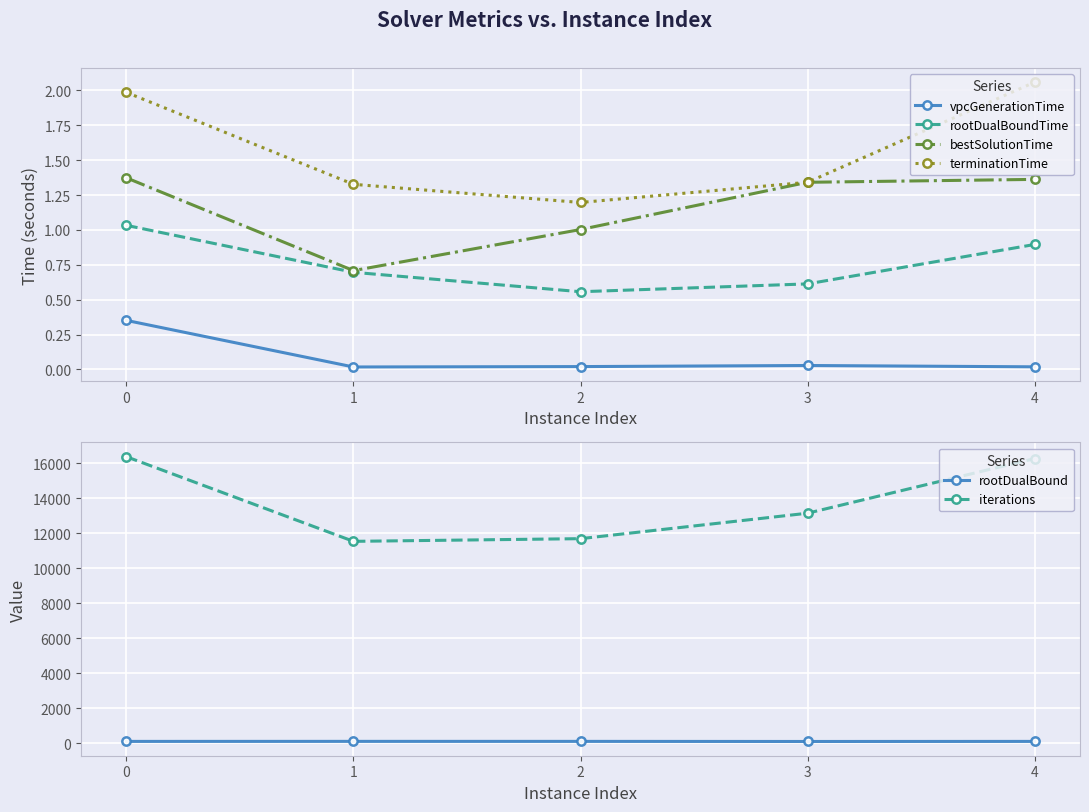

Rank the series by their maximum value, from lowest to highest.

vpcGenerationTime, rootDualBoundTime, bestSolutionTime, terminationTime, rootDualBound, iterations